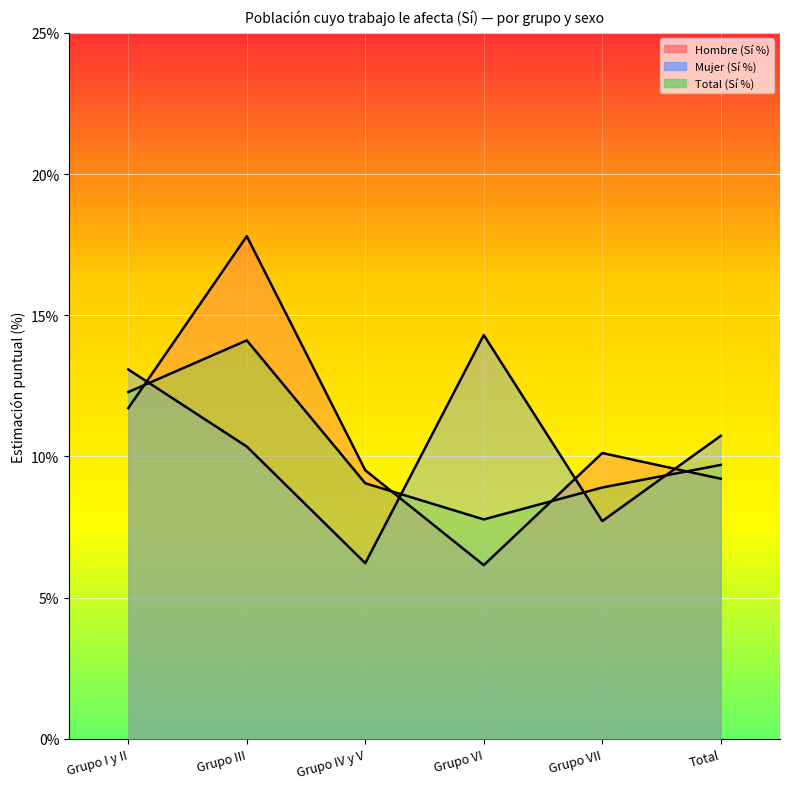

Is the value of Hombre (Sí %) at Total greater than the value of Total (Sí %) at Grupo VI?

Yes